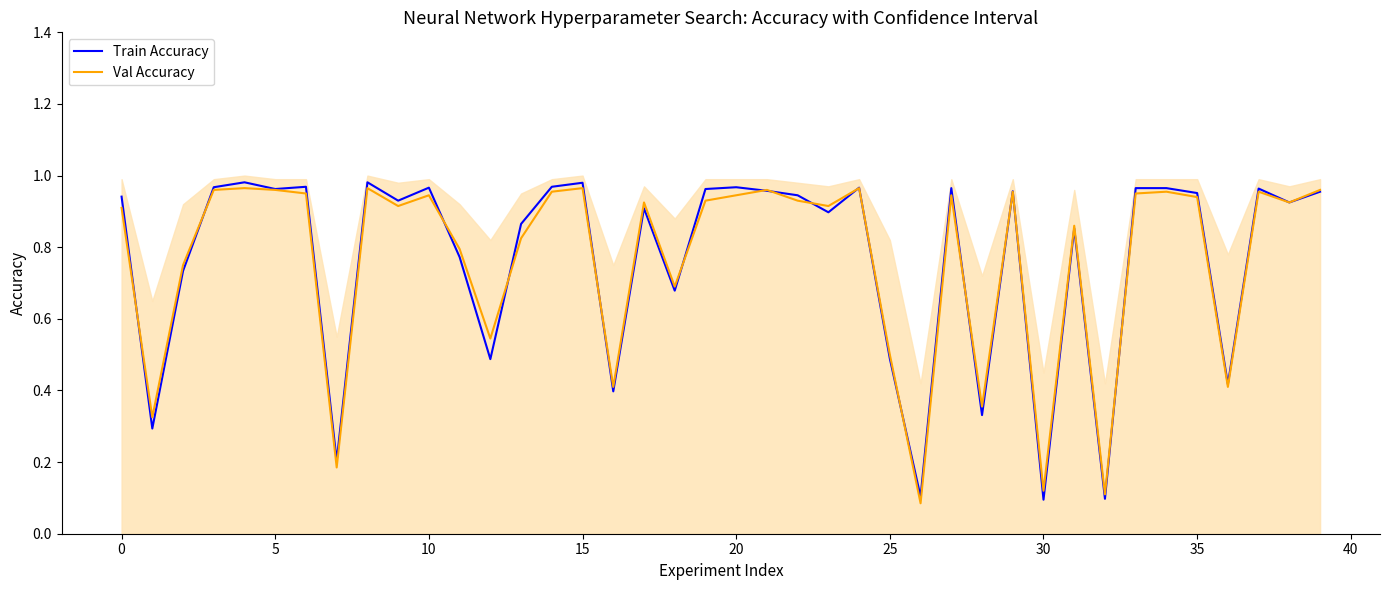

How many intersections are there between Train Accuracy and Val Accuracy?

16